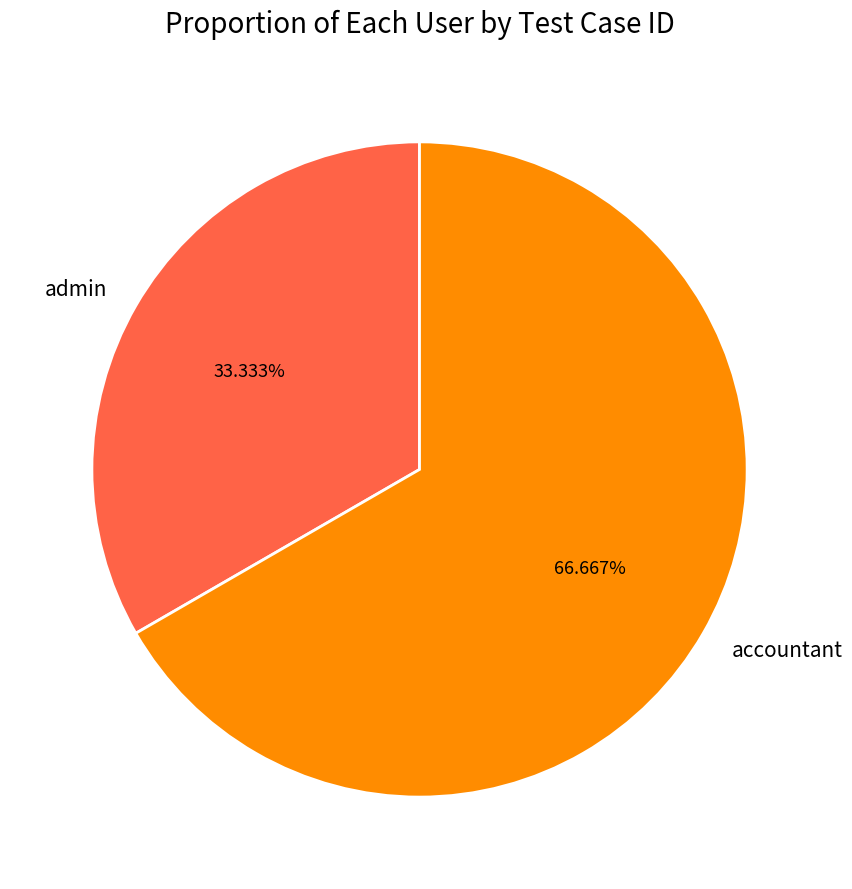

Is it true that admin is 33% of the pie?

True